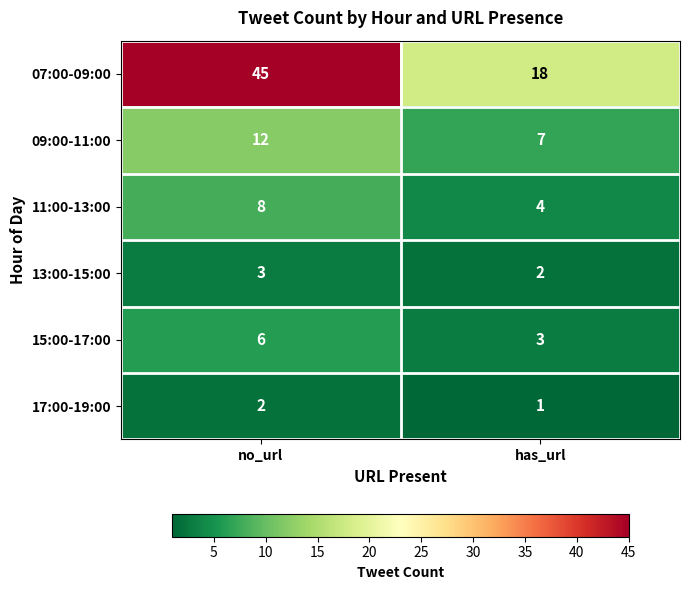

At which label is 17:00-19:00 closest to 1?

has_url